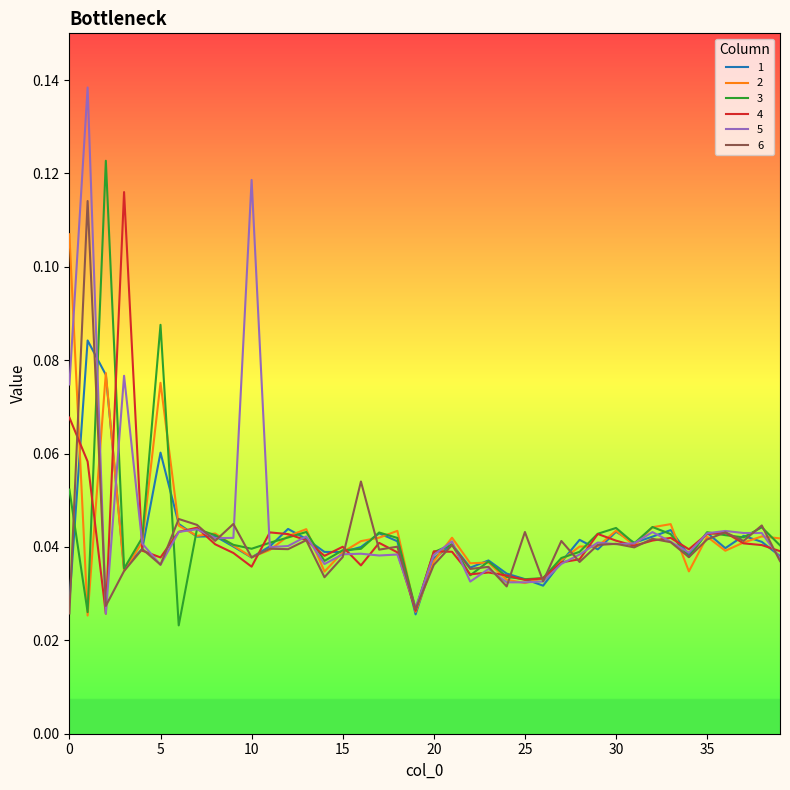

Which series has the widest spread of values?

5